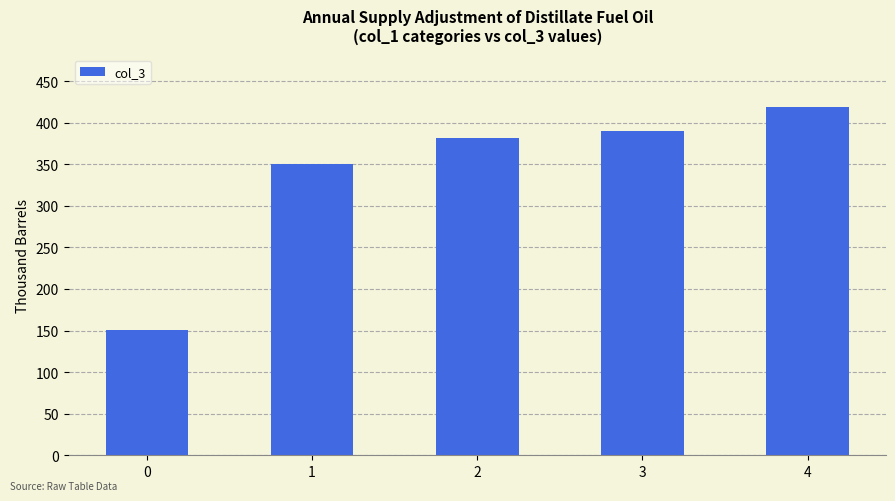

What is the smallest value displayed?

151